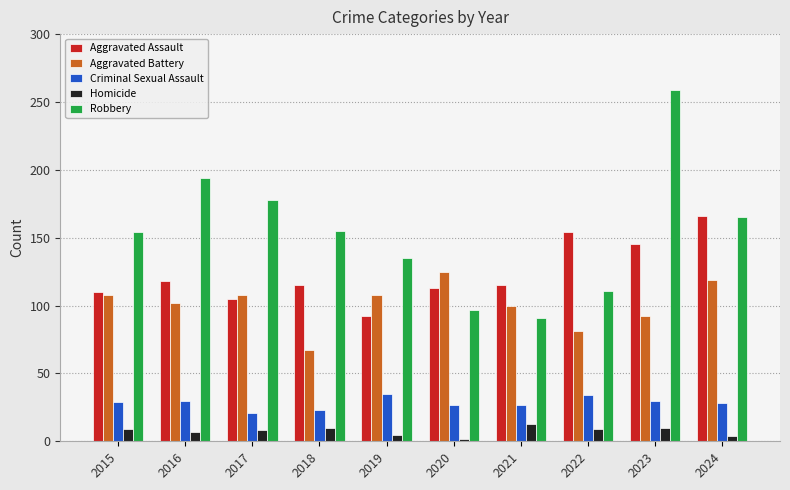

What is the maximum value for Criminal Sexual Assault?

35